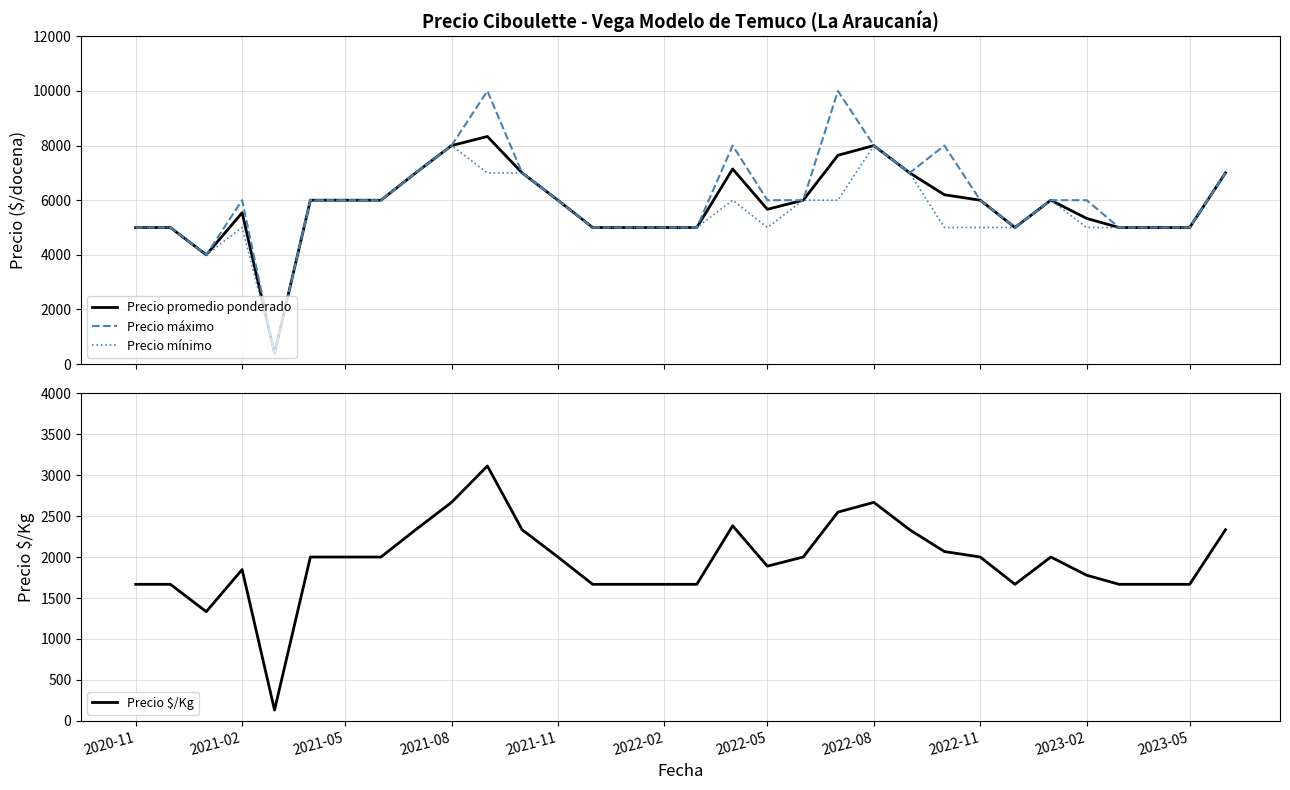

What are all the series names shown in the legend?

Precio promedio ponderado, Precio máximo, Precio mínimo, Precio $/Kg